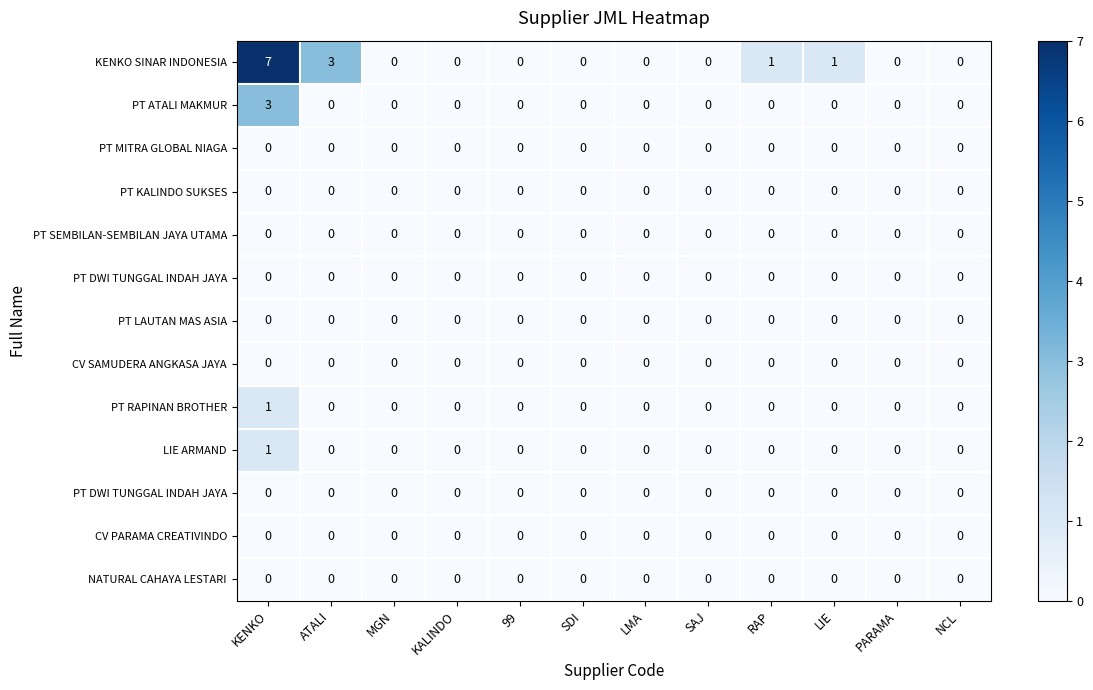

At how many categories does at least one series exceed 4?

1